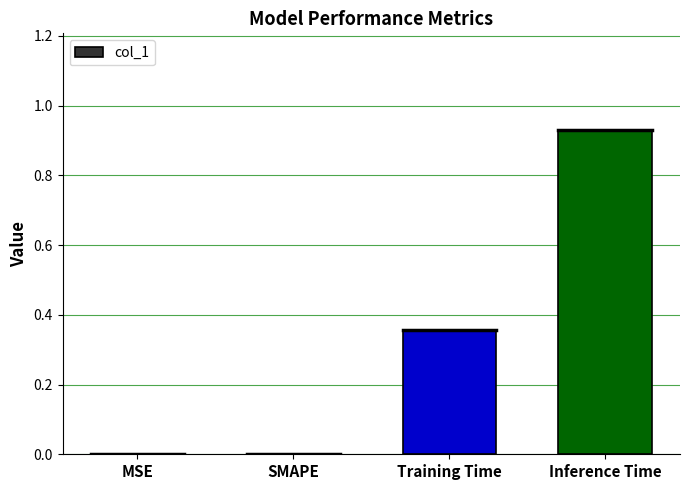

Is it true that the value at Training Time is 0.6?

False